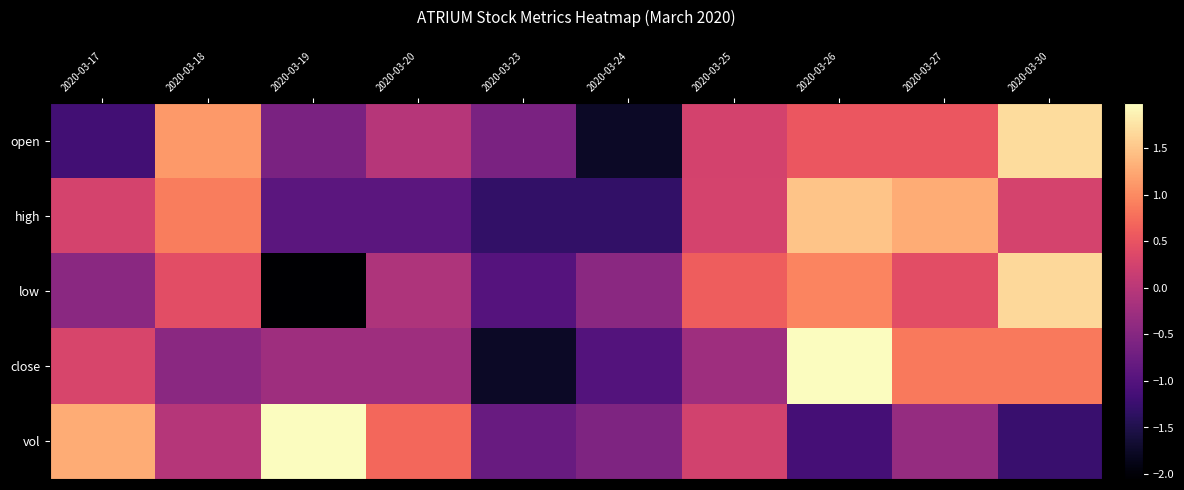

What is the greatest value displayed?

2.0